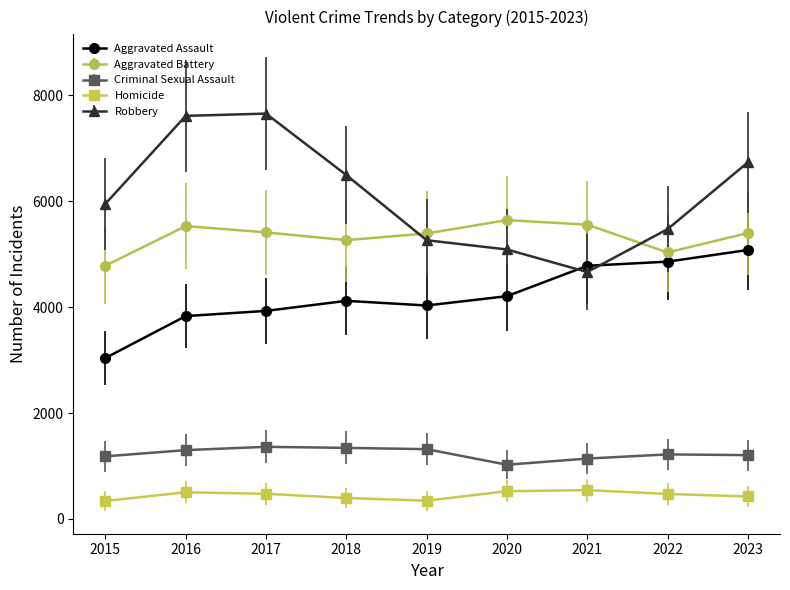

How many series are shown in this chart?

5